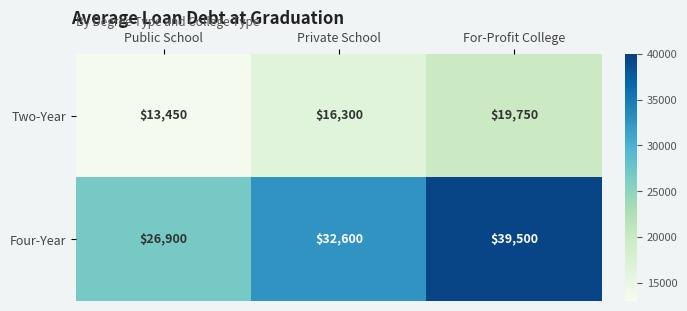

What is the approximate value of Four-Year at Public School, to the nearest 100?

26900